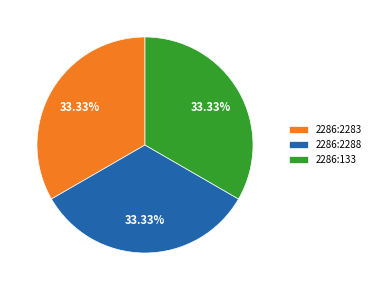

What is the ratio of the value at 2286:2283 to the value at 2286:133?

1.0